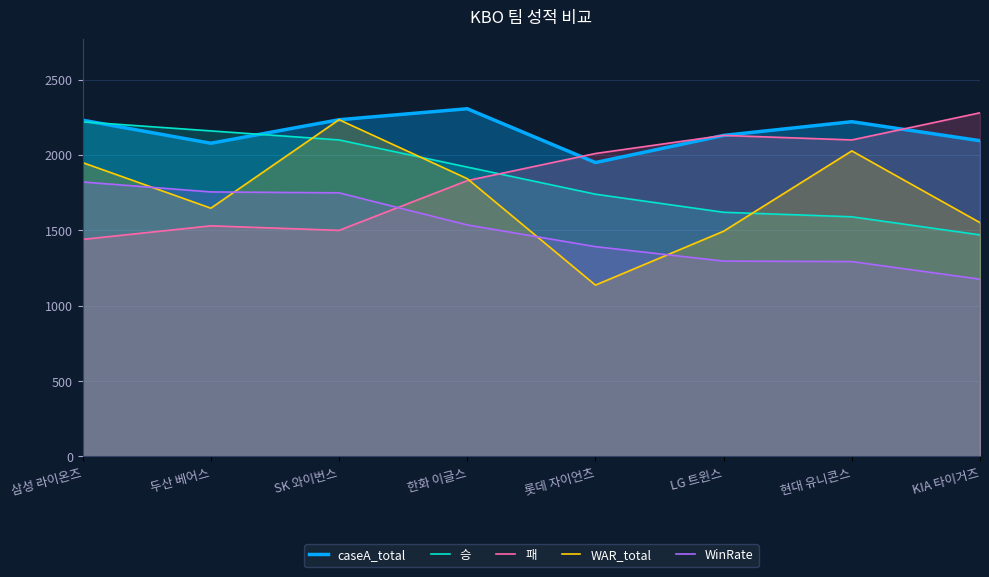

What is the greatest value displayed?

2307.0